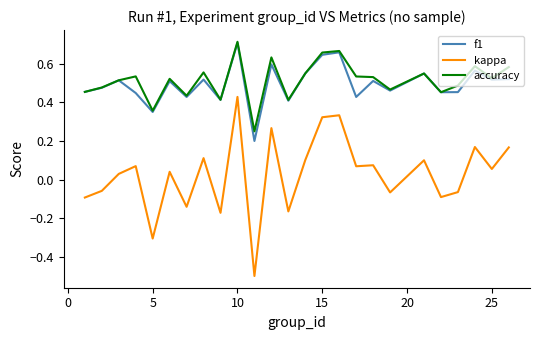

What is the minimum value for kappa?

-0.5